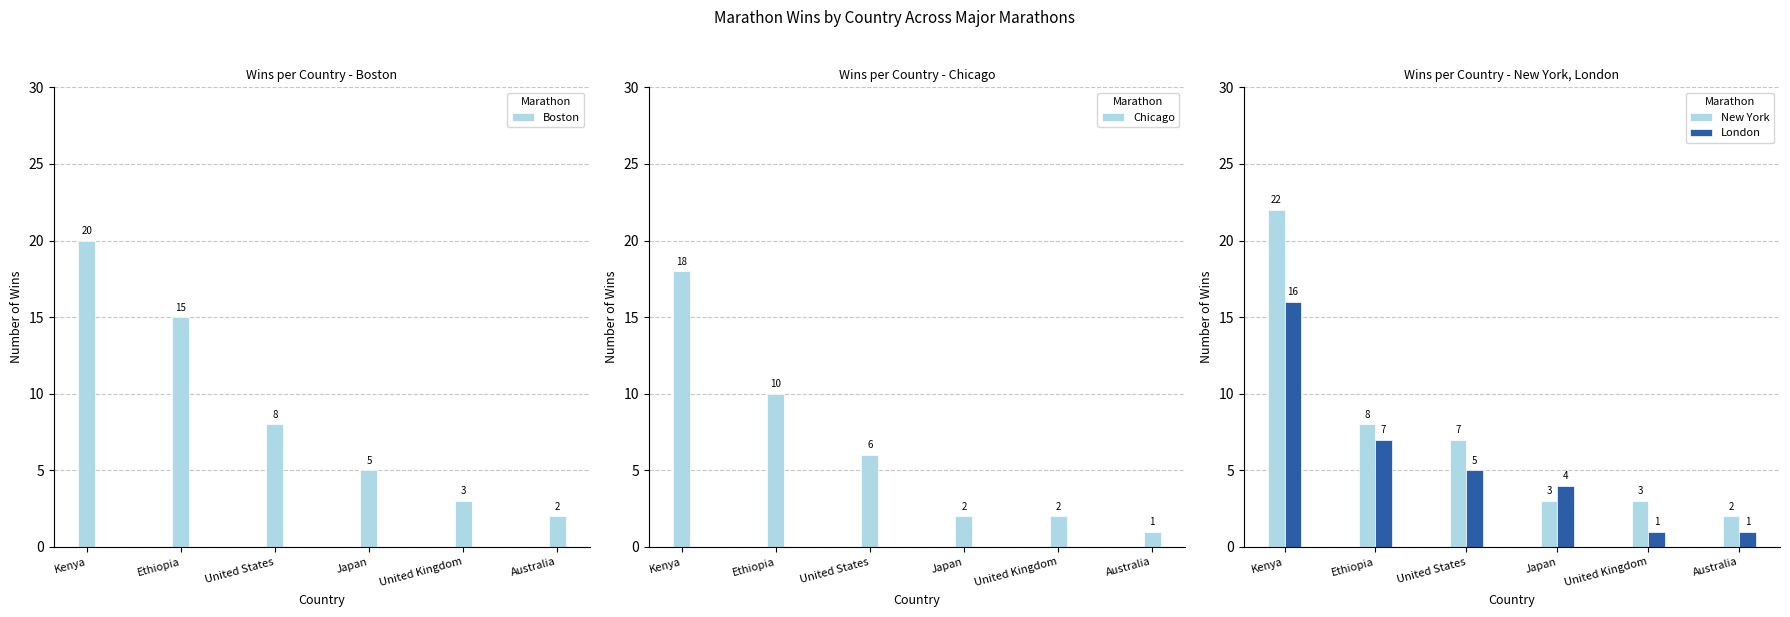

List the labels in order of London value, smallest first.

United Kingdom, Australia, Japan, United States, Ethiopia, Kenya